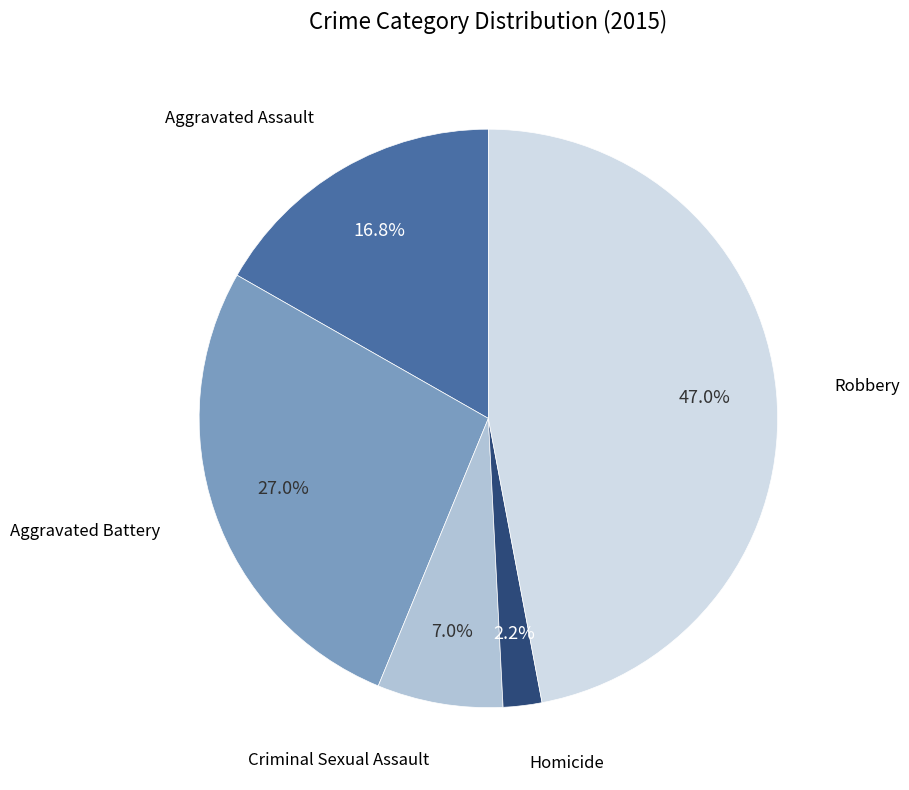

Is there any slice that represents more than half of the pie?

No